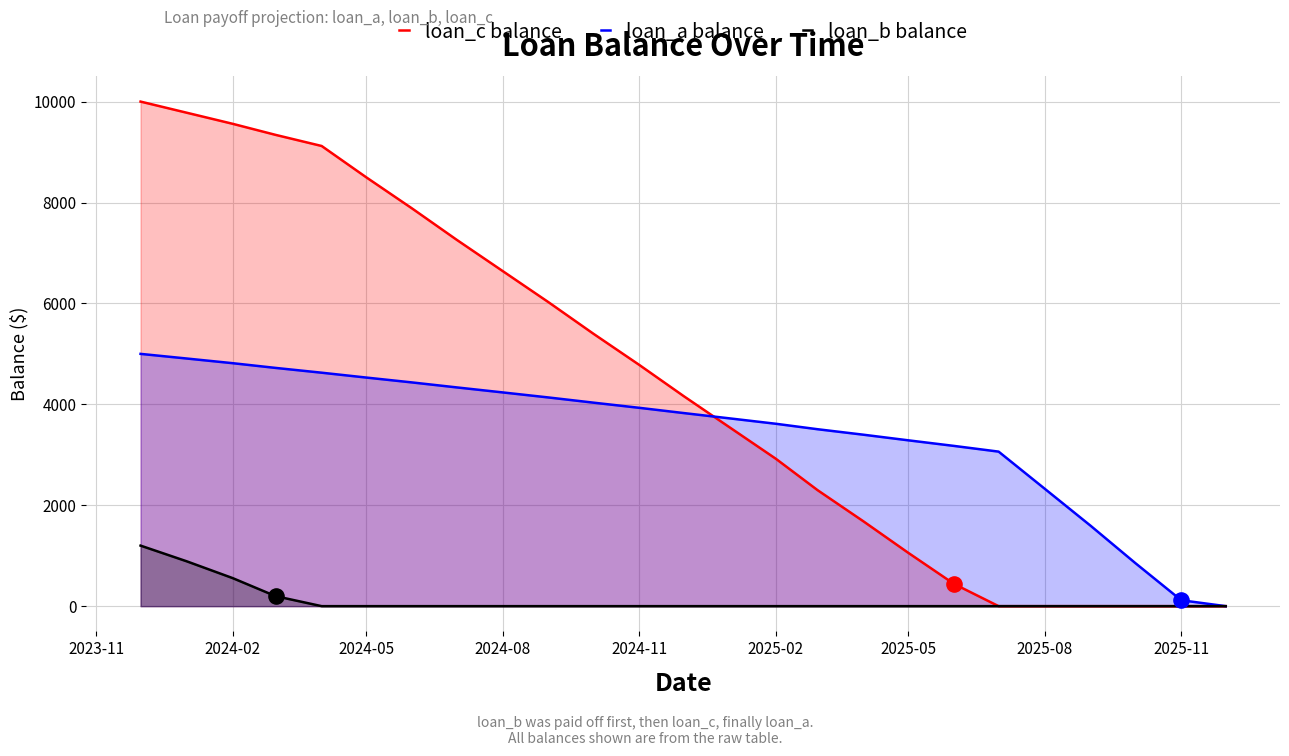

What are all the series names shown in the legend?

loan_c balance, loan_a balance, loan_b balance